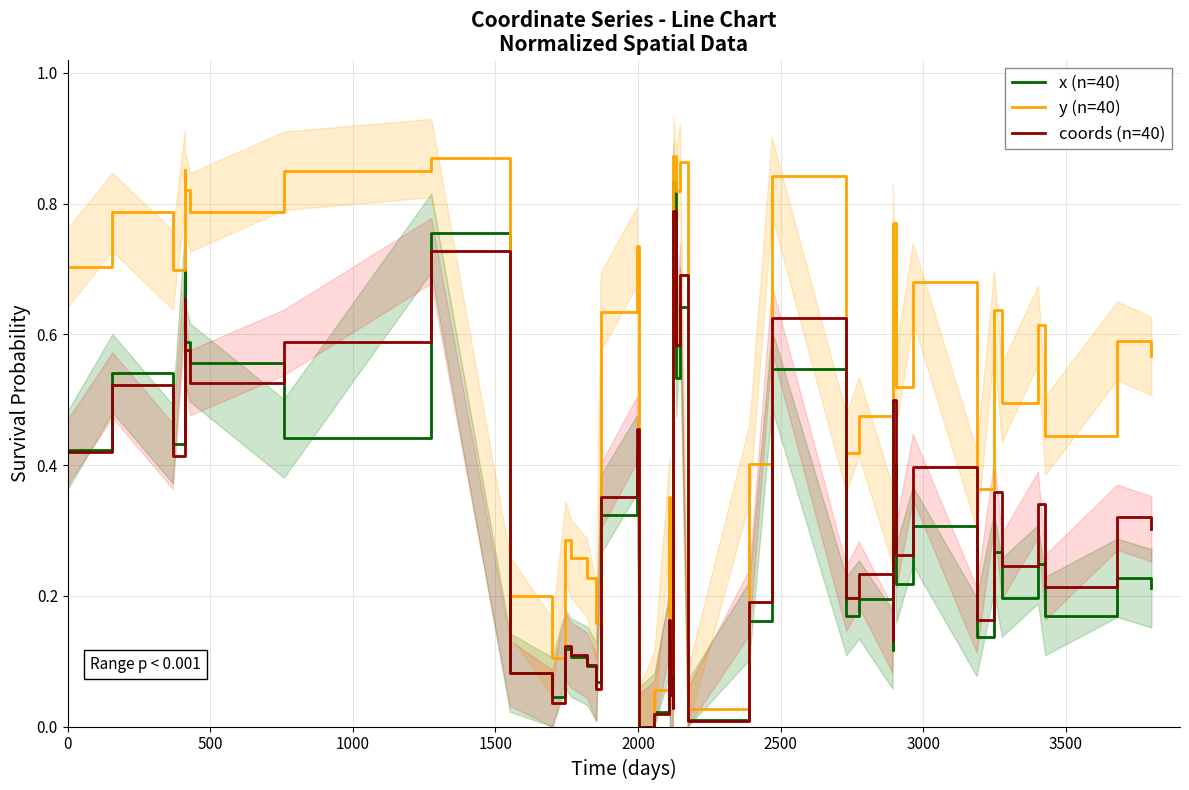

Is it true that coords (n=40) equals 0.2 at 11?

False